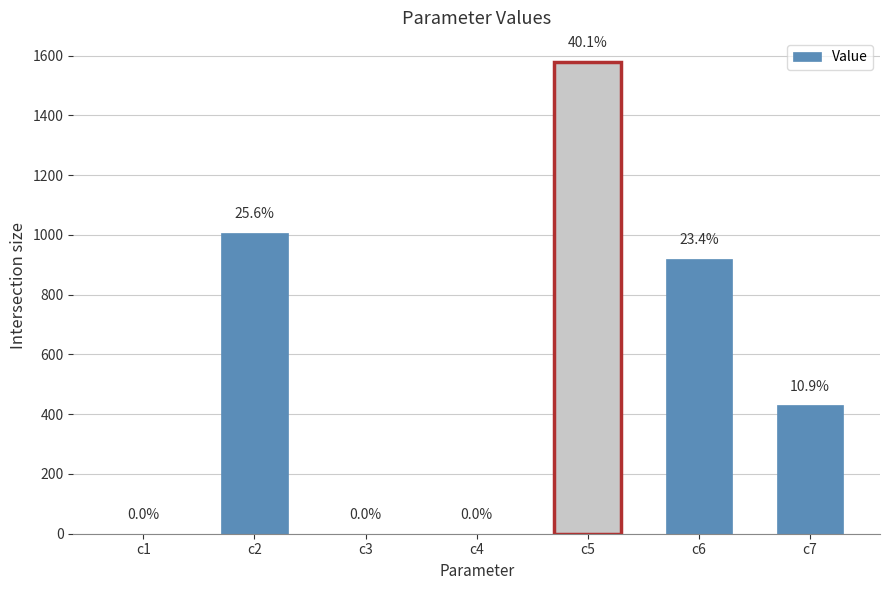

List the labels in order of value, smallest first.

c3, c4, c1, c7, c6, c2, c5